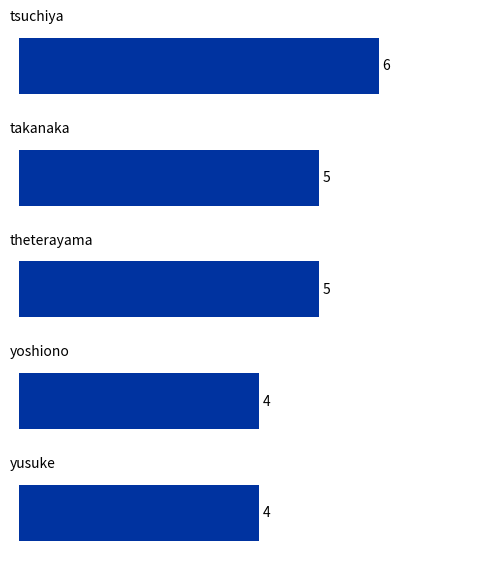

What is the average value?

5